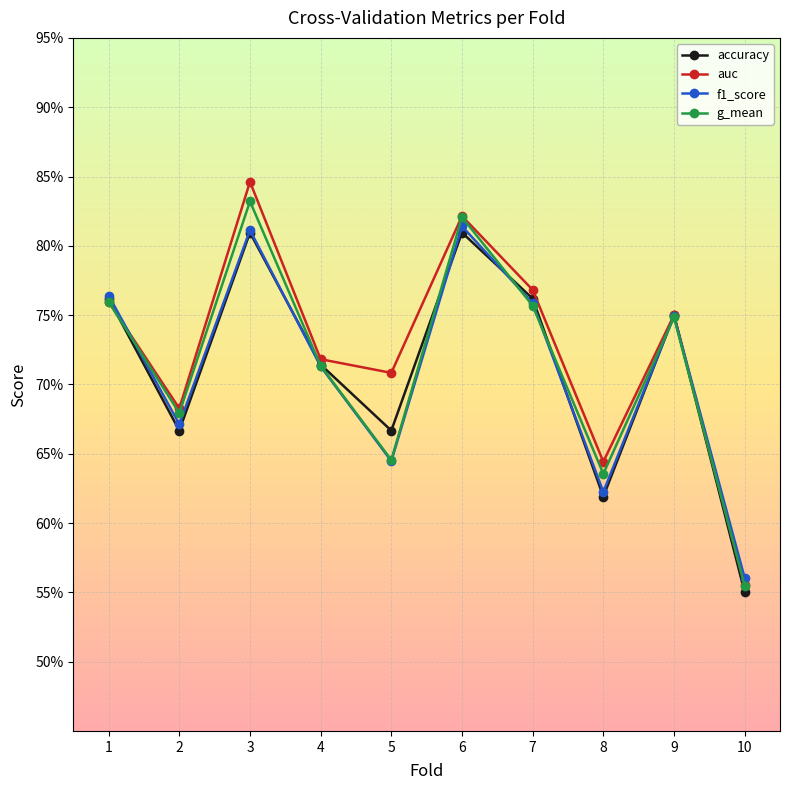

At which label is auc closest to 0?

10